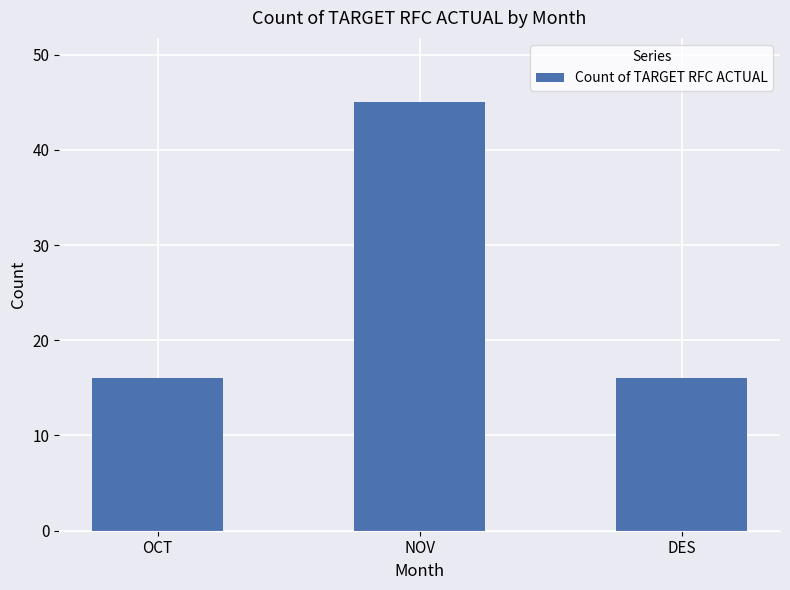

What is the value of the 3rd bar from the left?

16